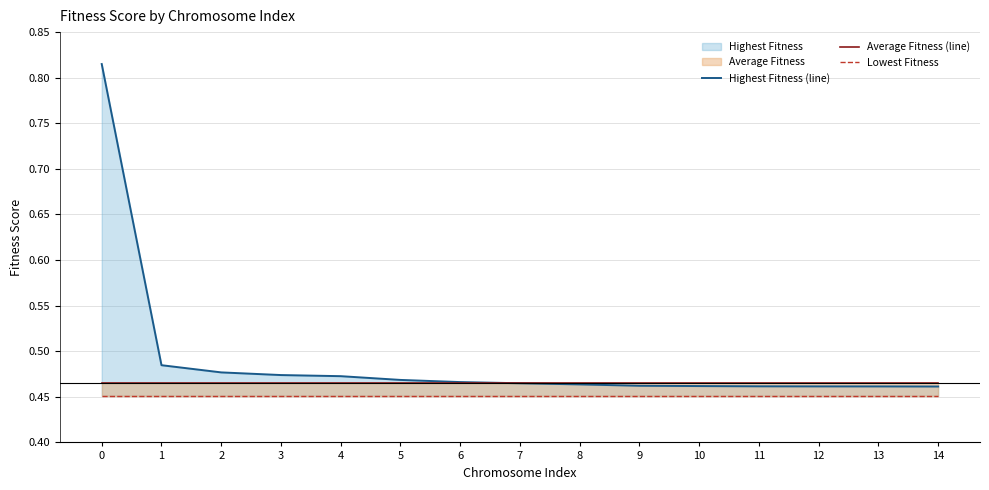

List the series in order of their peak value, lowest first.

Lowest Fitness, Average Fitness (line), Highest Fitness (line)